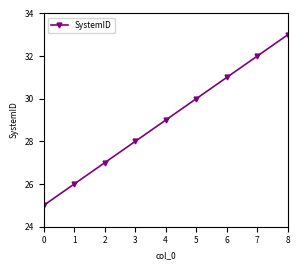

How many lines are shown in the chart?

1